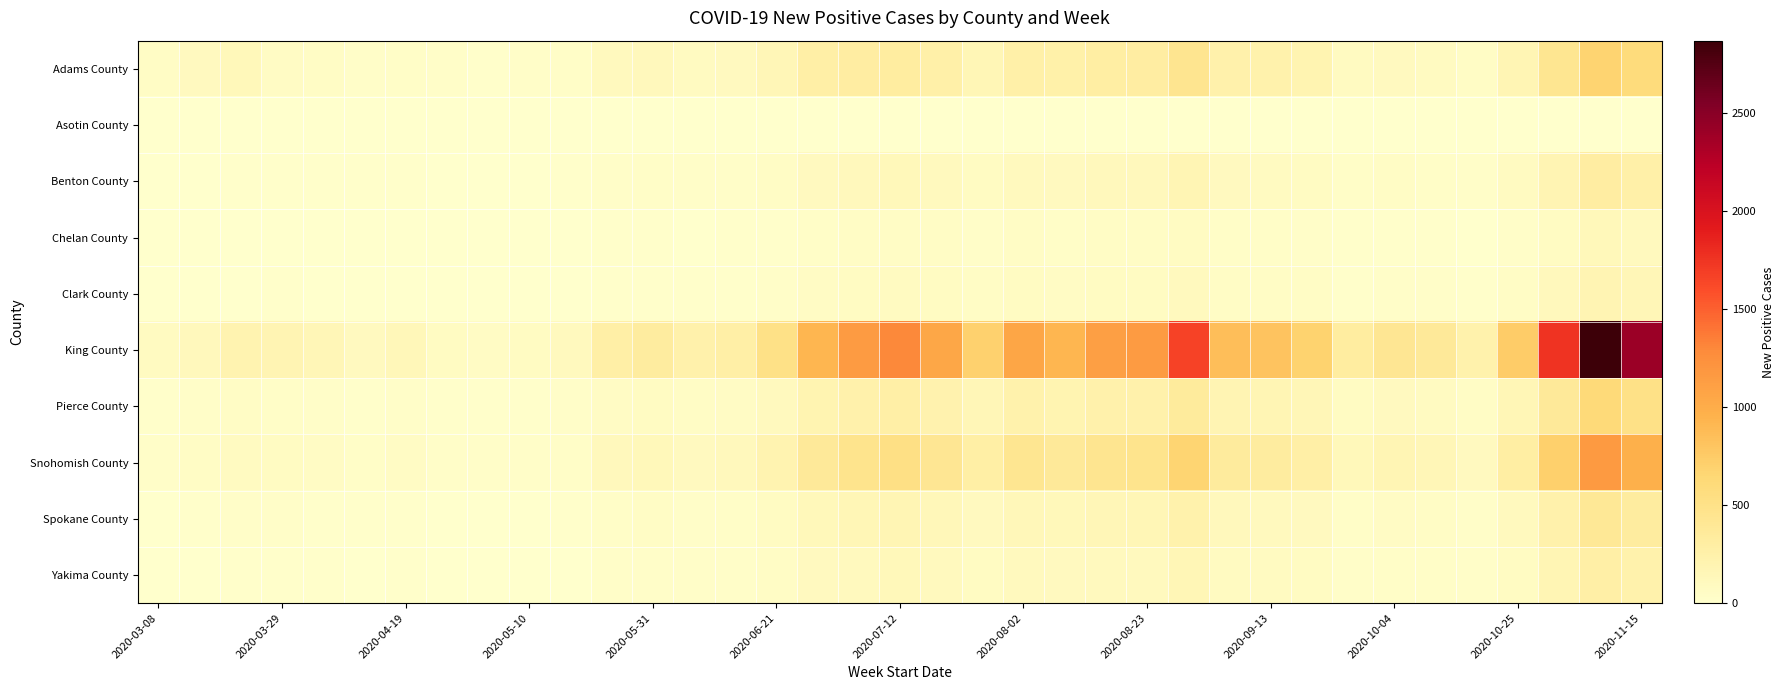

Reading left to right, list all the values displayed in this chart.

Adams County: 56	97	129	67	47	26	39	28	19	23	35	102	114	86	96	151	280	307	318	258	164	268	249	299	303	447	241	228	193	79	98	82	50	175	428	683	588
Asotin County: 2	2	7	0	0	0	0	0	0	0	0	0	0	0	0	0	0	0	0	0	0	0	0	0	0	0	0	0	0	0	0	0	0	0	0	0	0
Benton County: 0	5	14	22	18	12	18	10	8	9	14	30	35	27	29	55	98	120	130	105	75	110	95	115	120	175	90	85	75	35	45	40	25	80	190	310	260
Chelan County: 0	2	5	8	6	4	6	3	2	3	5	12	14	10	12	22	40	50	55	45	30	45	40	48	50	72	37	35	30	14	18	16	10	32	76	124	104
Clark County: 0	3	8	12	9	6	9	5	3	4	7	18	21	15	18	33	60	75	83	68	45	68	60	72	75	108	56	53	45	21	27	24	15	48	114	186	156
King County: 82	120	210	180	150	95	140	75	60	70	110	280	330	240	280	510	930	1150	1290	1050	700	1060	920	1110	1150	1670	860	815	695	325	420	370	230	740	1760	2870	2410
Pierce County: 15	25	45	38	32	20	30	16	13	15	23	60	70	51	60	109	198	245	275	224	149	226	196	237	245	356	183	174	148	69	90	79	49	158	375	612	514
Snohomish County: 30	48	85	72	60	38	57	30	24	28	44	113	133	97	113	206	375	463	519	423	281	427	371	447	463	671	345	328	280	131	170	150	93	299	710	1158	972
Spokane County: 8	14	28	24	20	13	19	10	8	9	15	38	45	33	38	70	127	157	176	143	95	145	126	152	157	228	117	111	95	44	58	51	32	101	241	393	330
Yakima County: 5	10	20	17	14	9	13	7	6	6	10	27	32	23	27	50	90	112	126	102	68	103	90	108	112	162	83	79	68	32	41	36	23	72	171	279	234